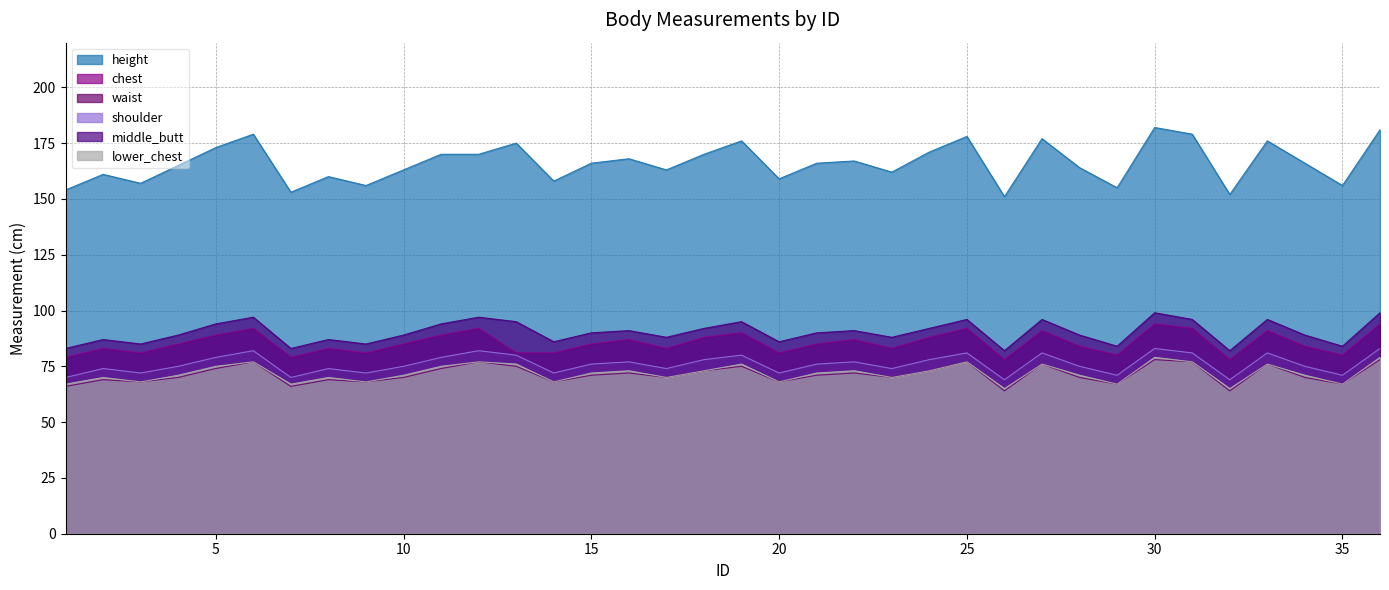

What are all the series names shown in the legend?

height, chest, waist, shoulder, middle_butt, lower_chest